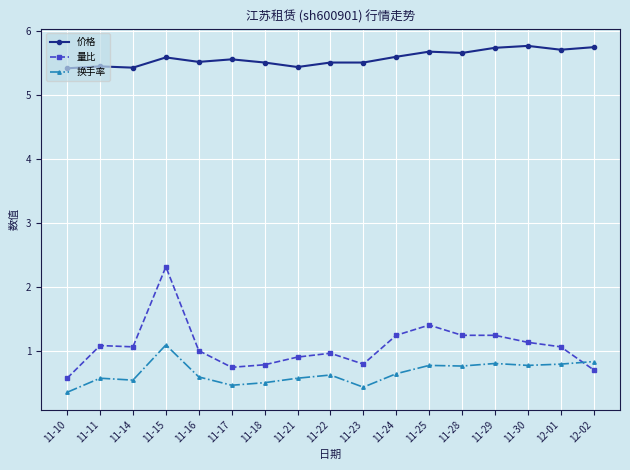

What is the greatest value displayed?

5.8